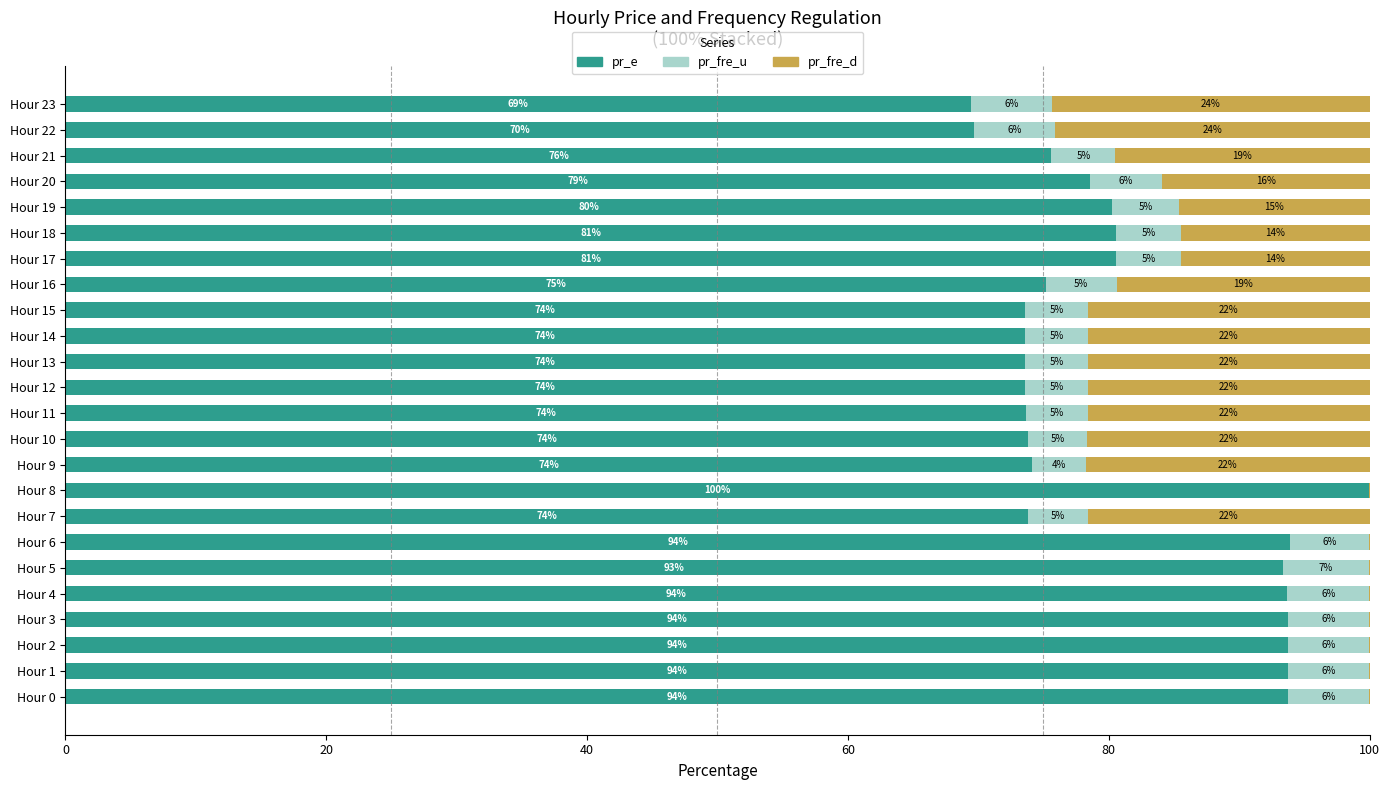

What are all the series names shown in the legend?

pr_e, pr_fre_u, pr_fre_d